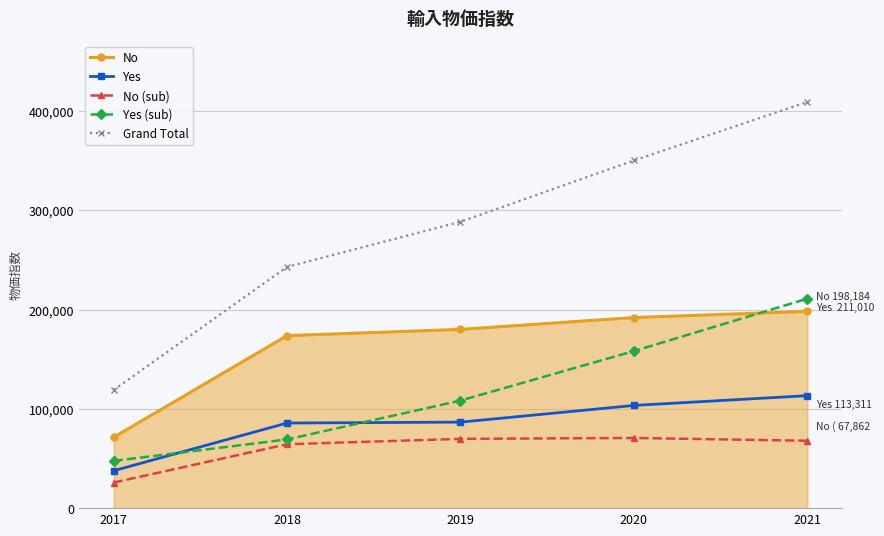

Between 2019 and 2021, which series saw the biggest shift?

Grand Total